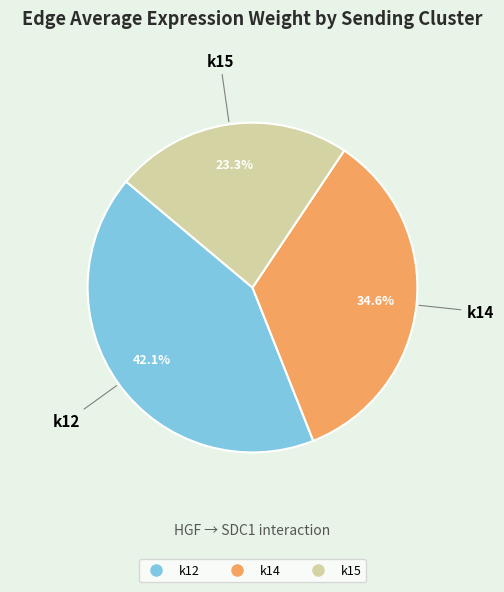

Between k12 and k15, which is larger?

k12